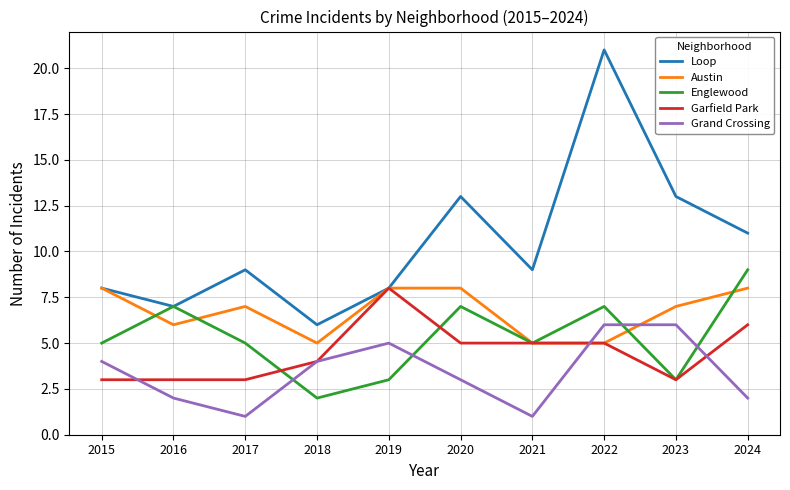

The Garfield Park series shows 1 at 2016. True or false?

False